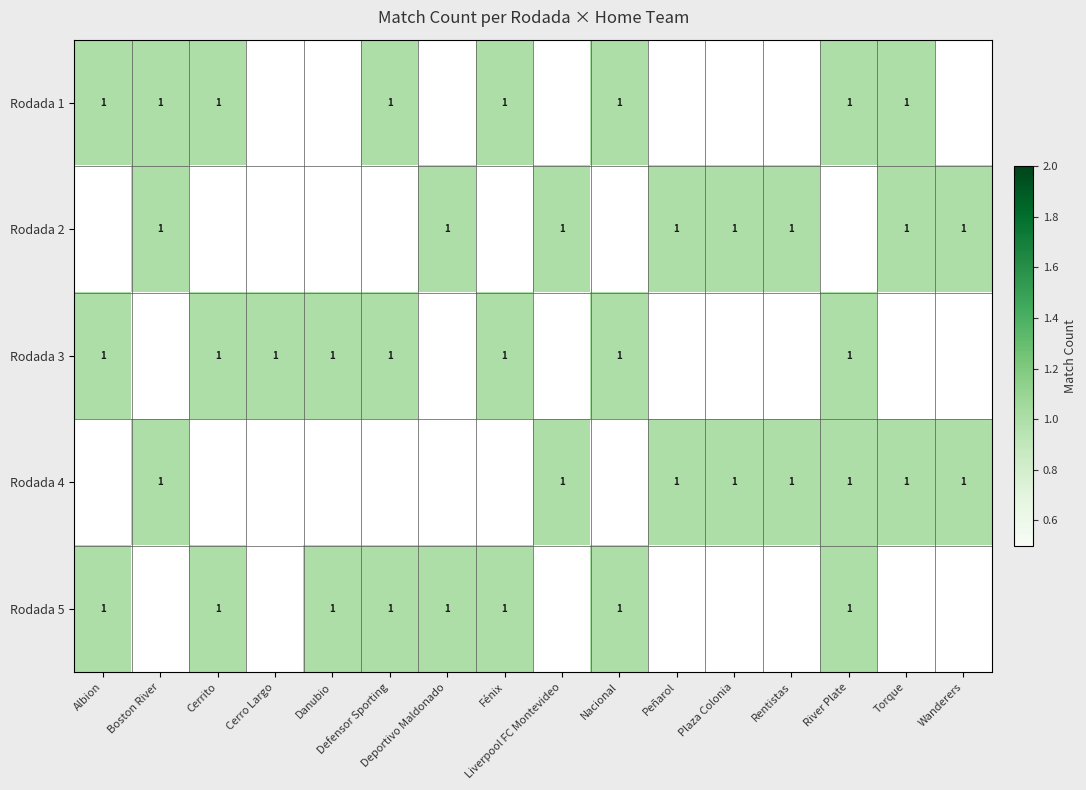

Is it true that Fénix equals 0 at 5?

False